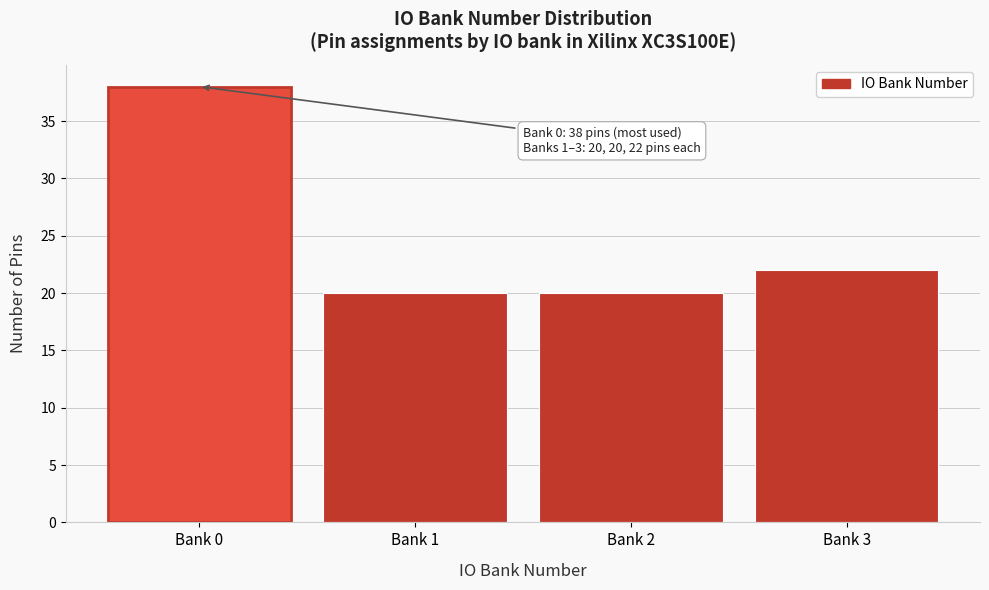

Reading left to right, list all the values displayed in this chart.

Bank 0=38	Bank 1=20	Bank 2=20	Bank 3=22